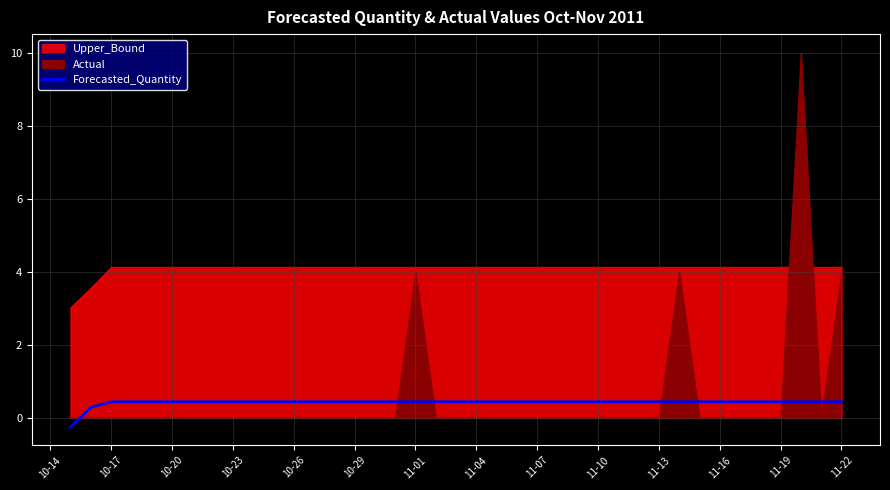

How many data points are less than 0?

1